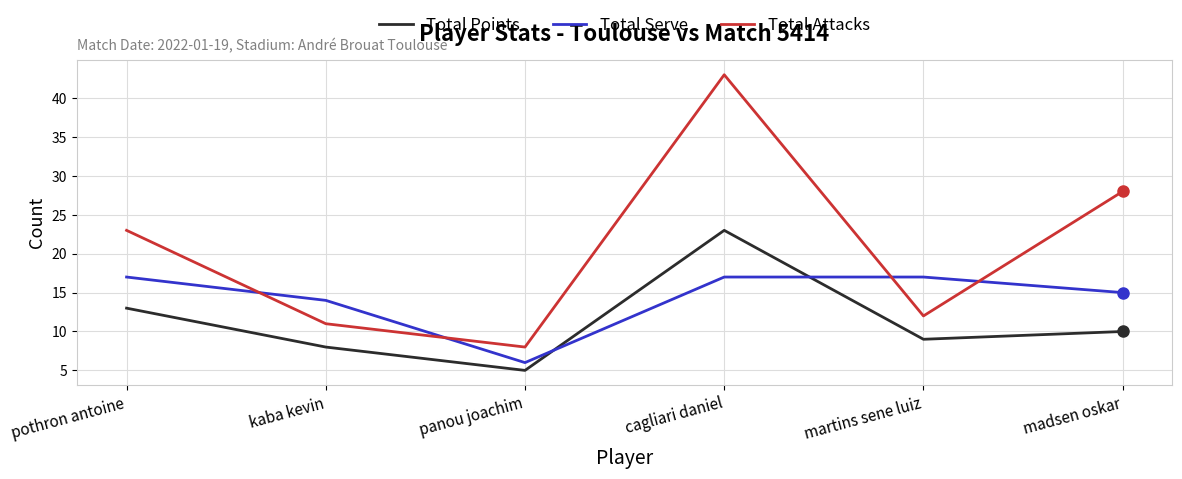

Rank the series by their maximum value, from highest to lowest.

Total Attacks, Total Points, Total Serve